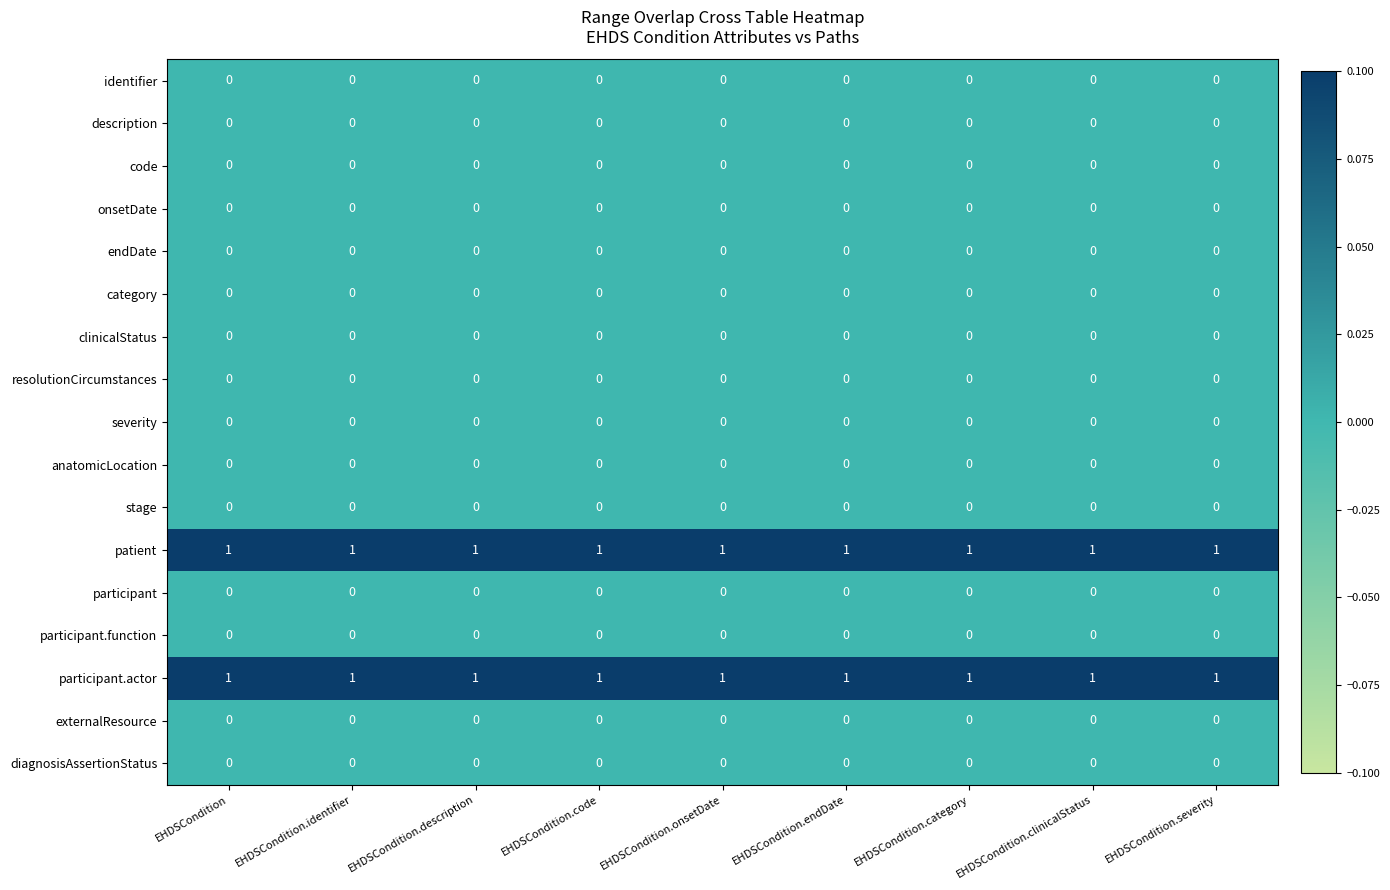

What is the sum of all participant.actor values?

9